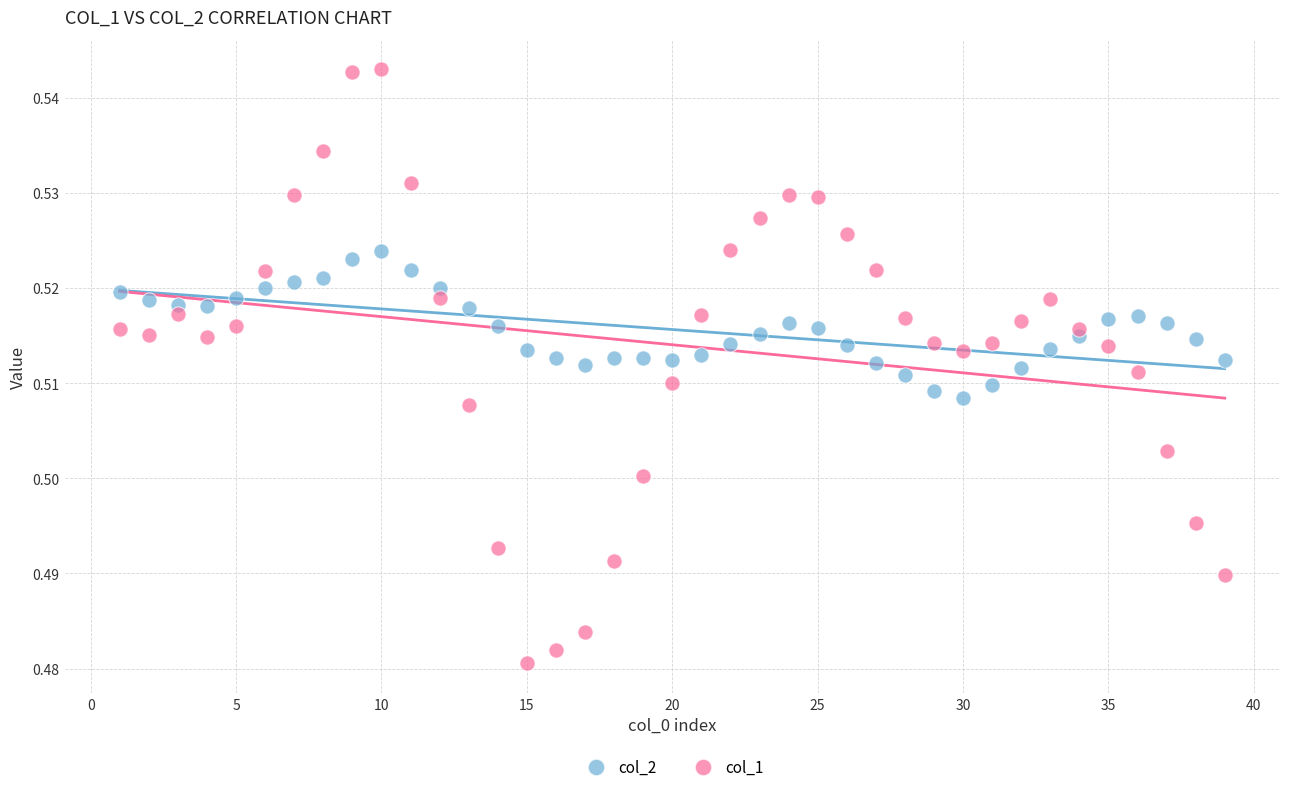

Which series contains the highest Y value?

col_1